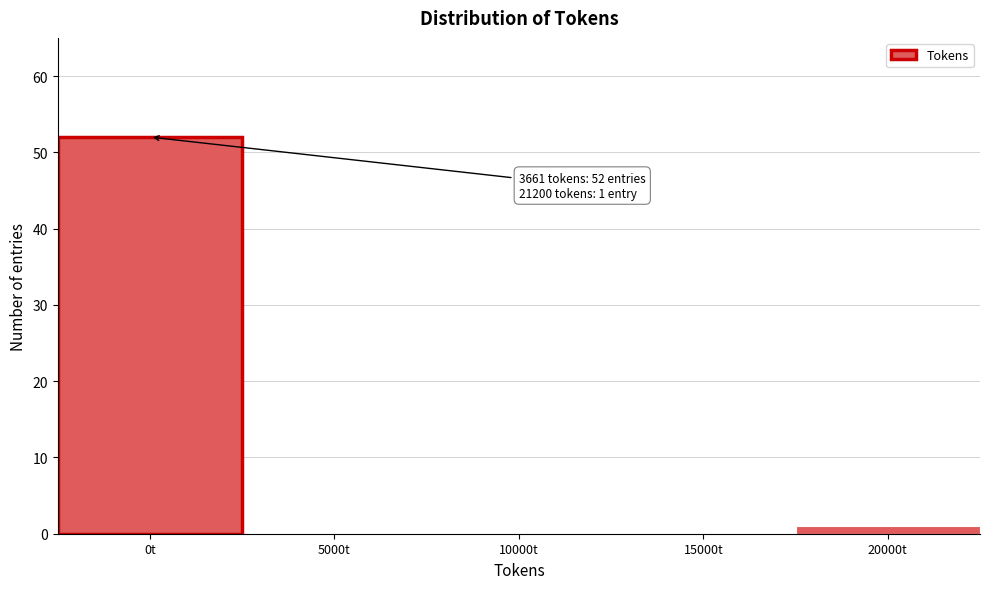

Reading right to left, extract all data points from this chart.

20000t=1	15000t=0	10000t=0	5000t=0	0t=52